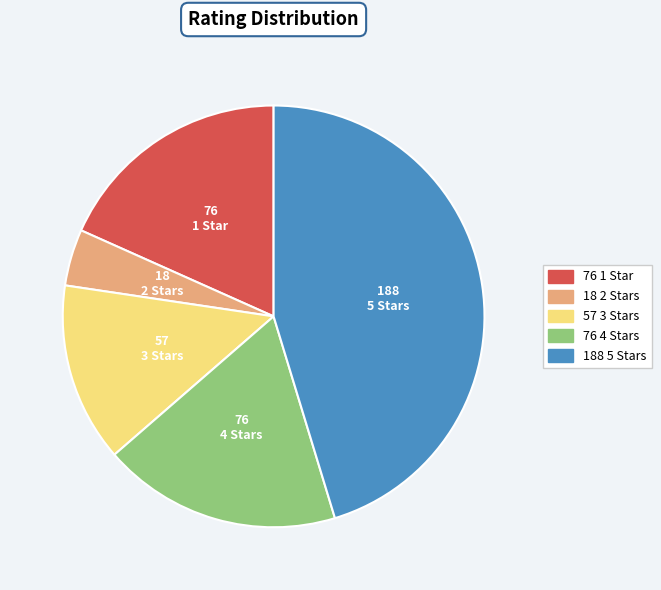

How many segments does this pie chart have?

5